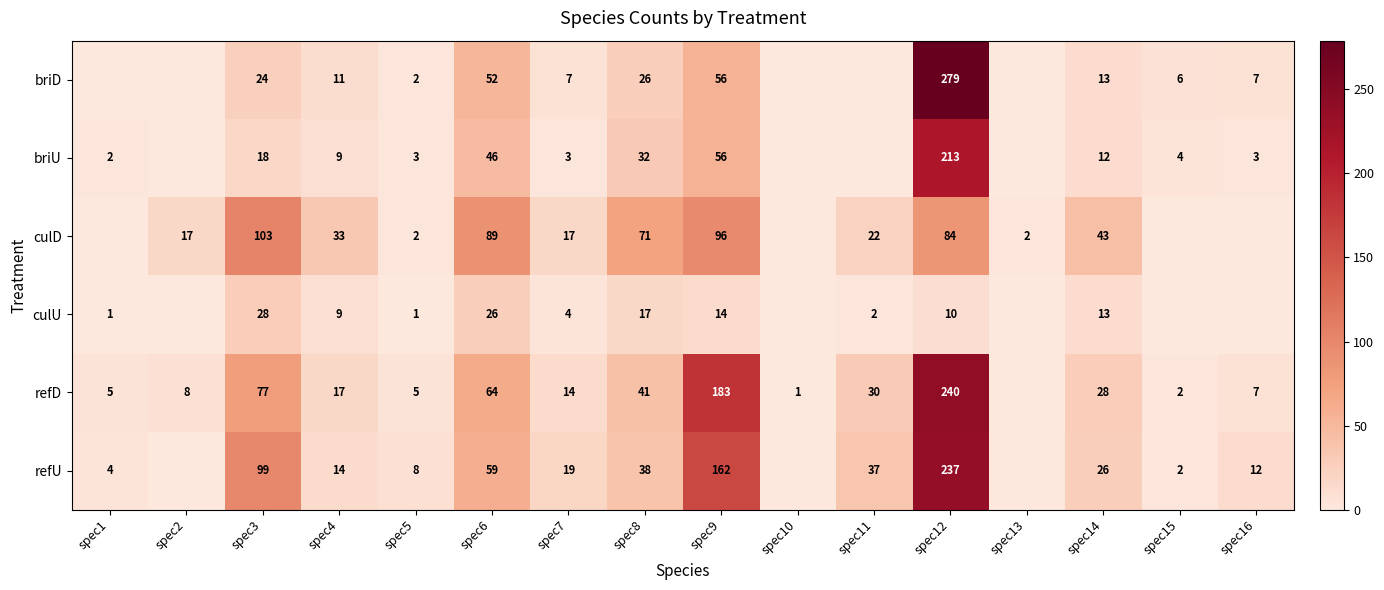

Is it true that culU equals 17 at spec8?

True